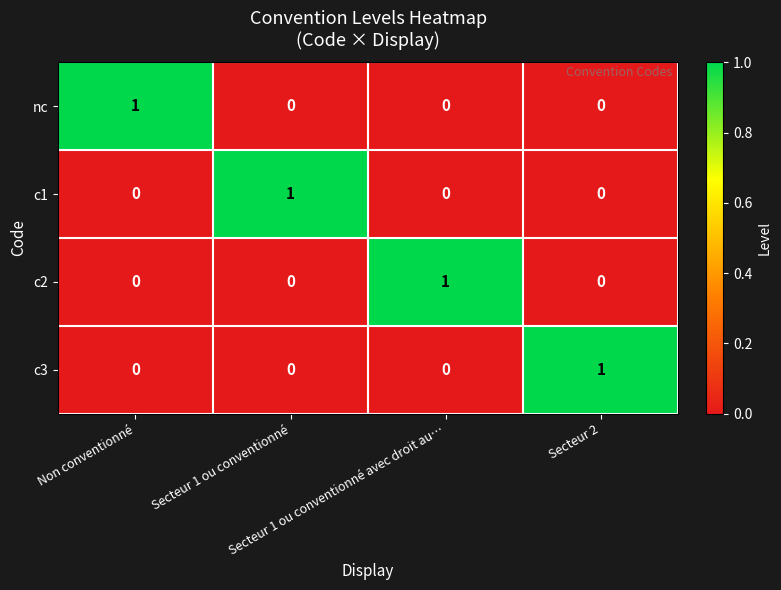

At how many categories does at least one series exceed 0?

4